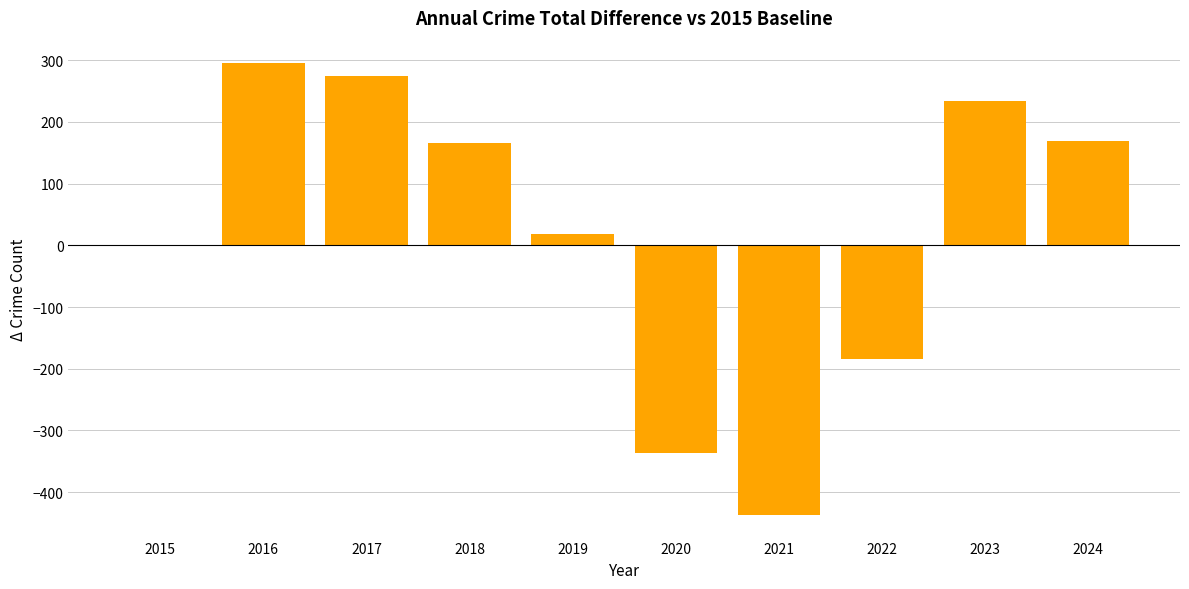

At which label is the value closest to -71?

2015